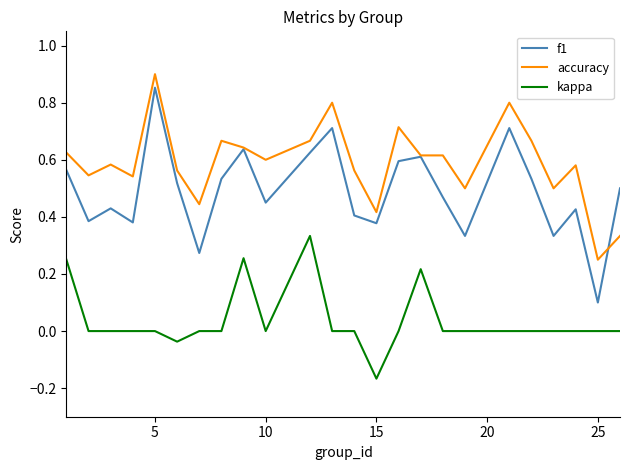

Which series has the largest range (max minus min)?

f1